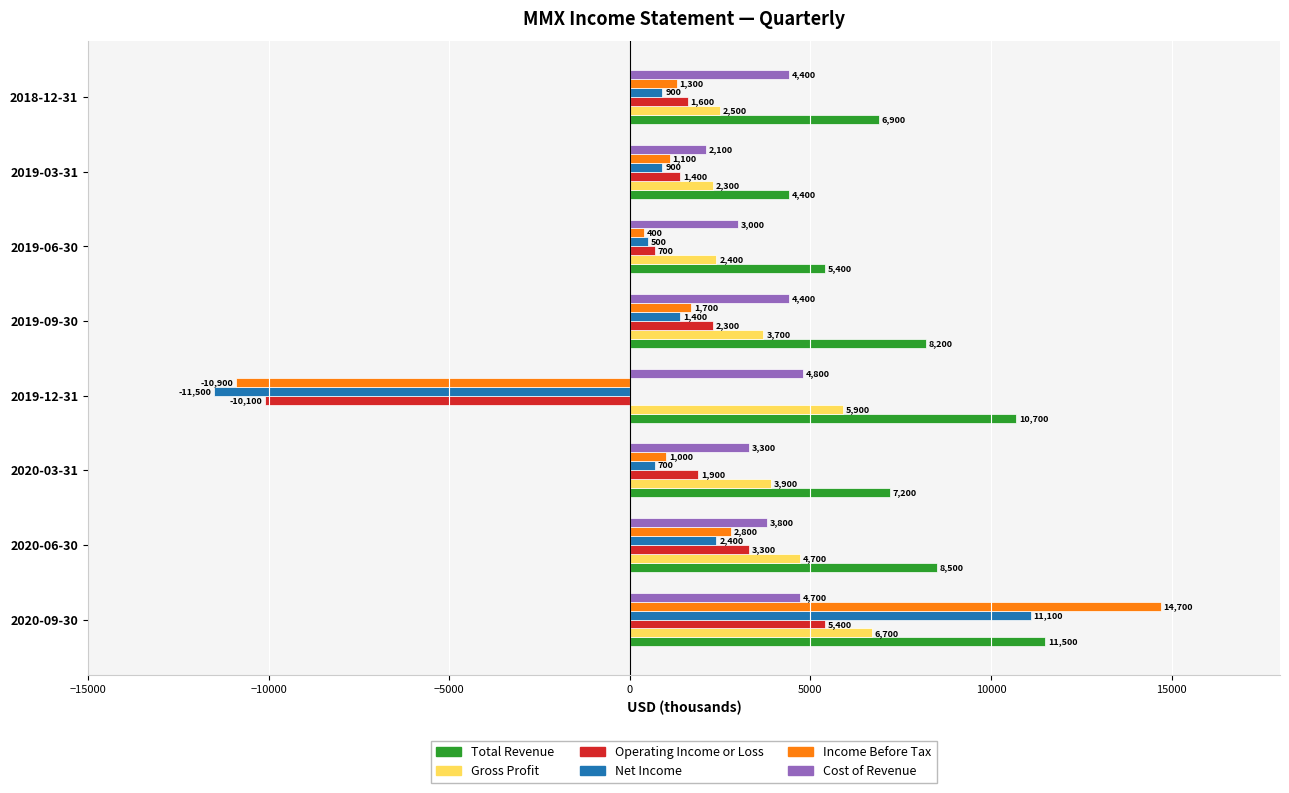

Read the Cost of Revenue value at 2019-09-30, to the nearest 100.

4400